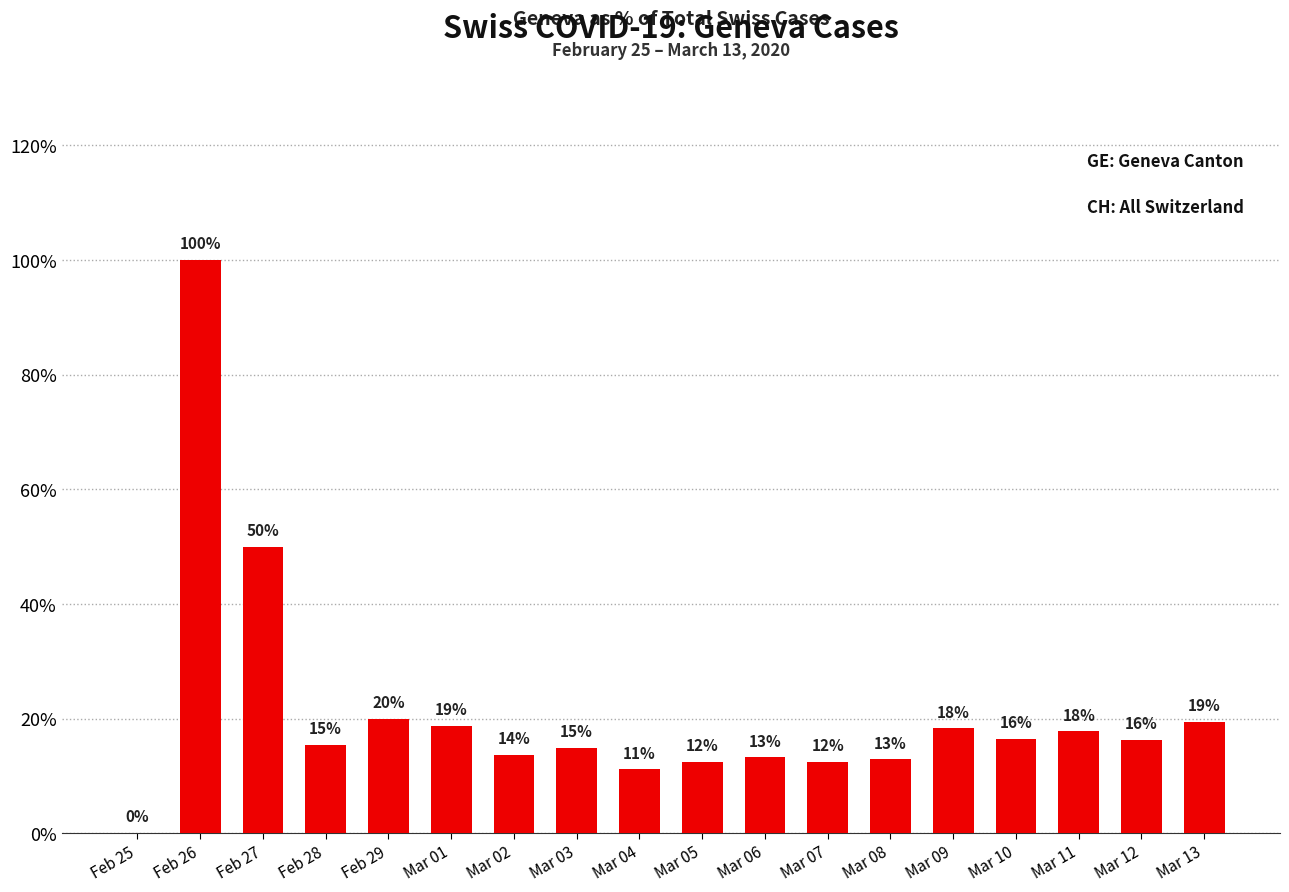

What is the sum of the values at Feb 25 and Mar 06?

13.2